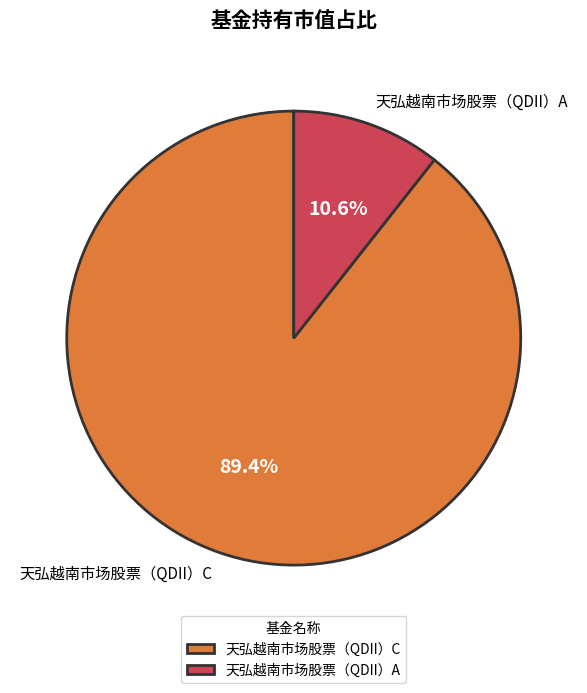

What percentage is the 天弘越南市场股票（QDII）A slice, to the nearest percent?

11%